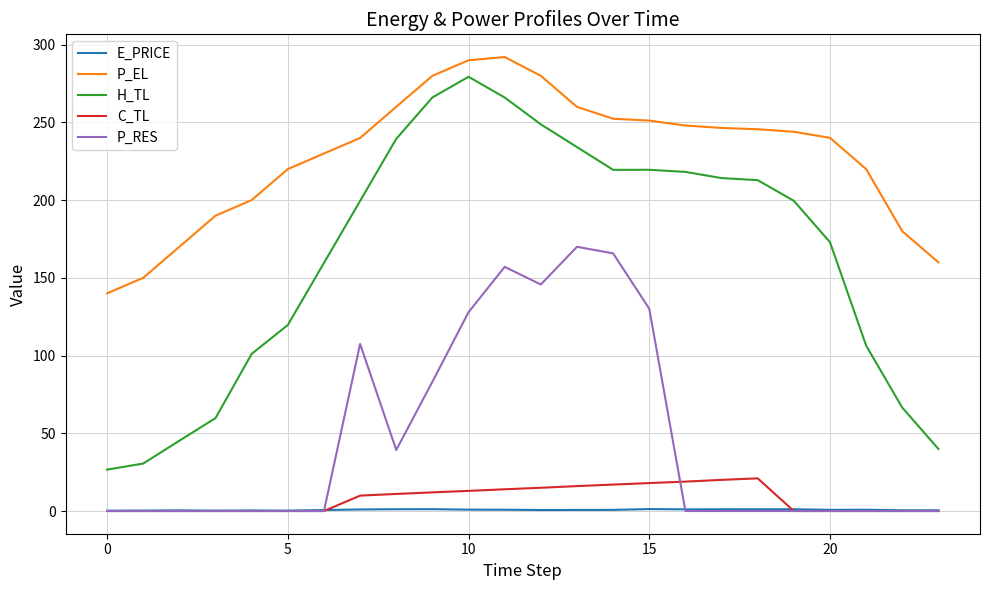

What are all the series names shown in the legend?

E_PRICE, P_EL, H_TL, C_TL, P_RES